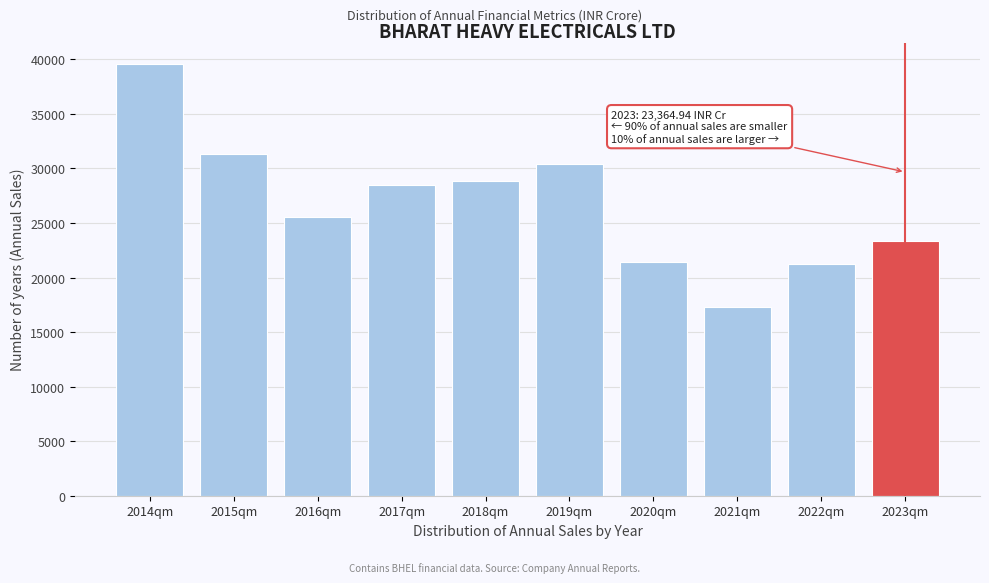

Reading right to left, what are all the values shown in this chart?

2023qm=23364.9	2022qm=21211.1	2021qm=17308.7	2020qm=21463.1	2019qm=30441.4	2018qm=28827.5	2017qm=28464.8	2016qm=25505.2	2015qm=31323.4	2014qm=39561.2